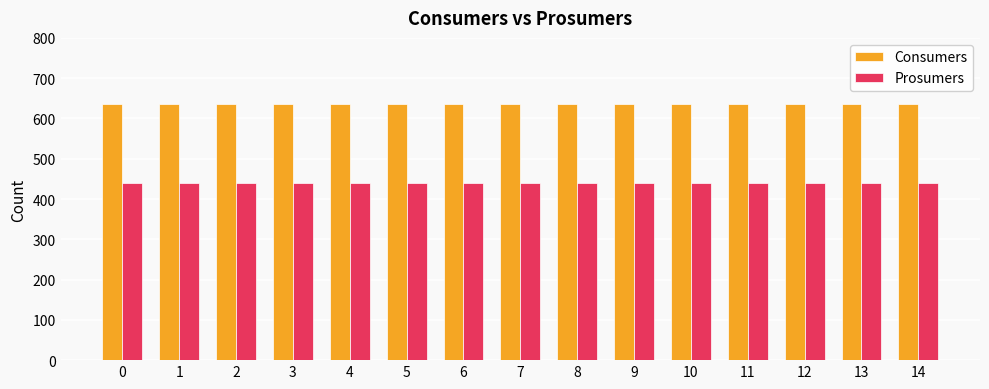

What is the value of the Prosumers bar at the 3rd from the left?

440